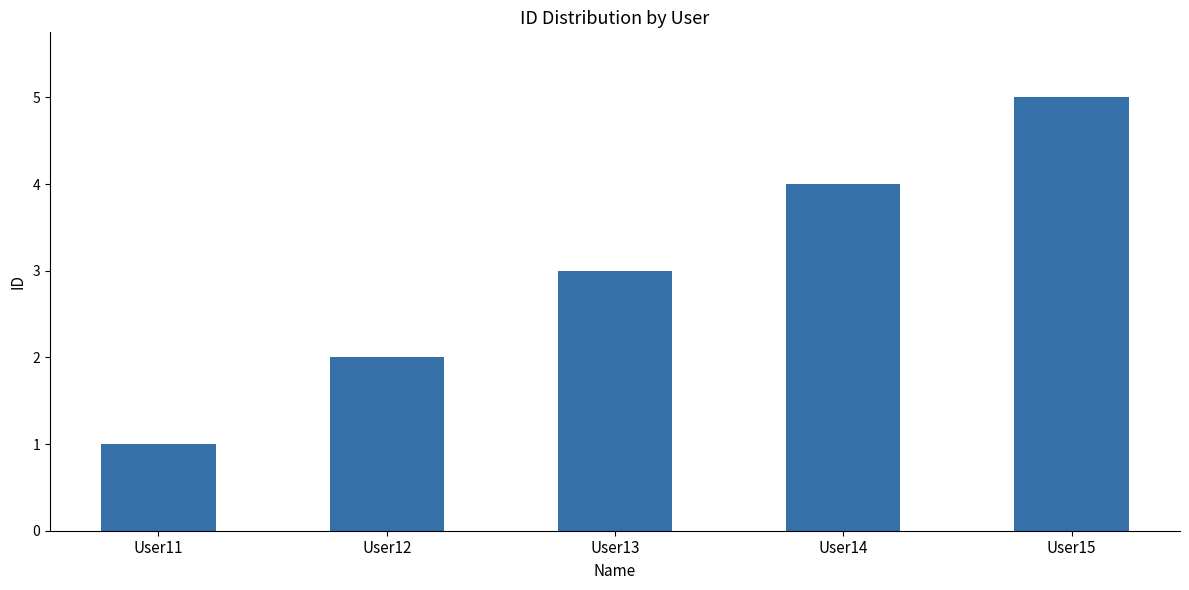

Is it true that the value at User13 is 3?

True